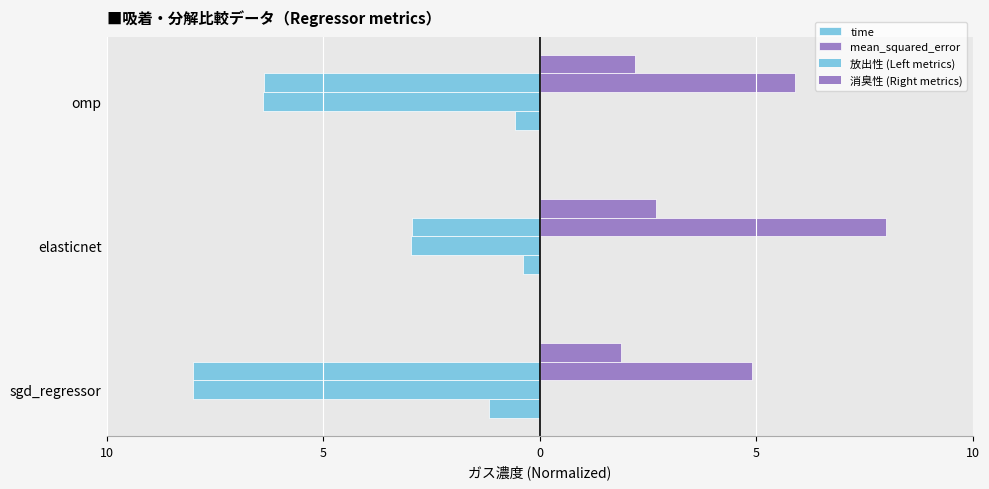

What is the value of the mean_squared_error bar at the 3rd from the left?

5.9